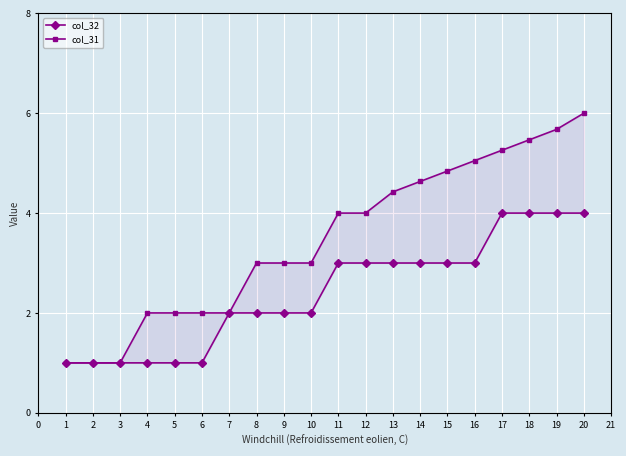

The value of col_32 at 6 is 1.0. True or false?

True